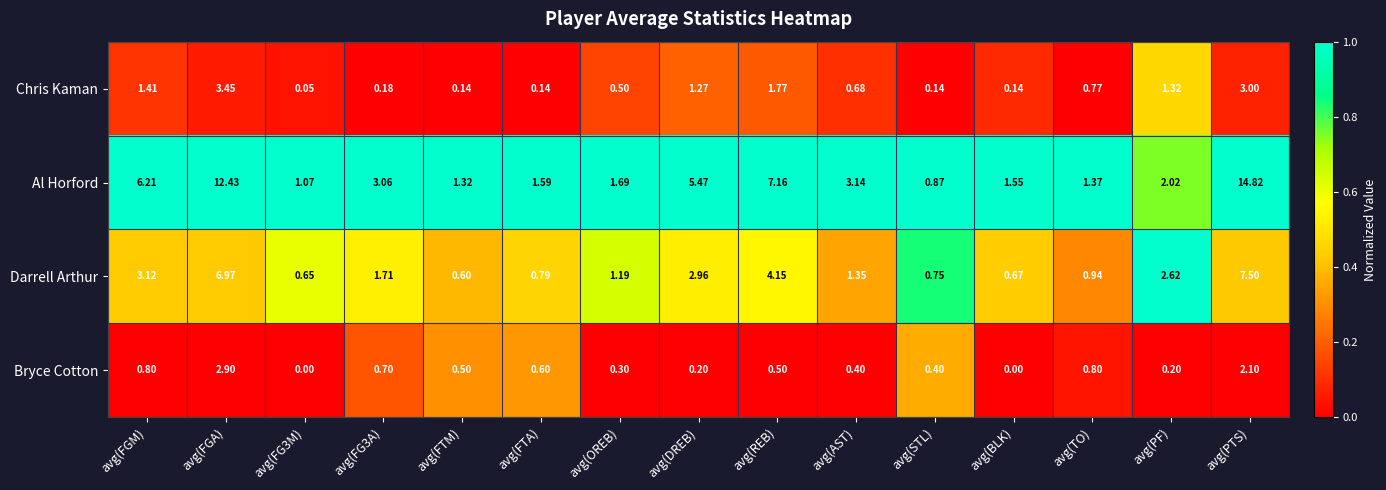

How many distinct data groups are displayed?

4